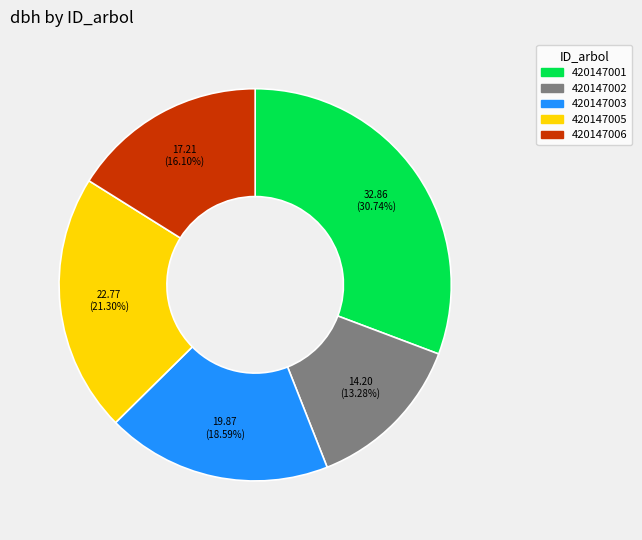

The 420147001 slice represents 31% of the pie. True or false?

True